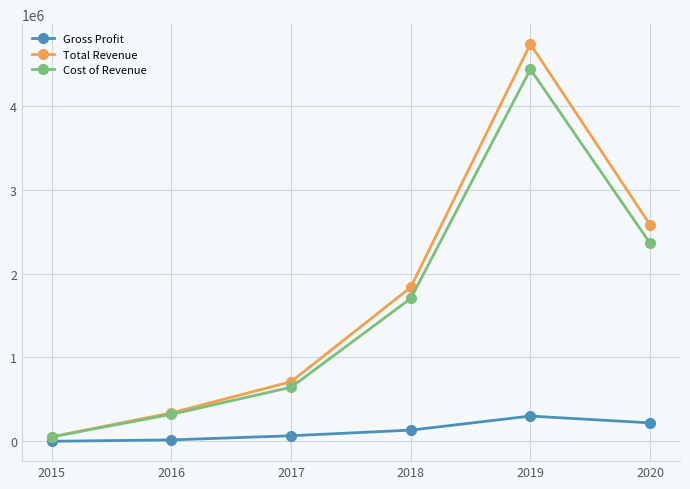

Which series changed the most between 2017 and 2020?

Total Revenue